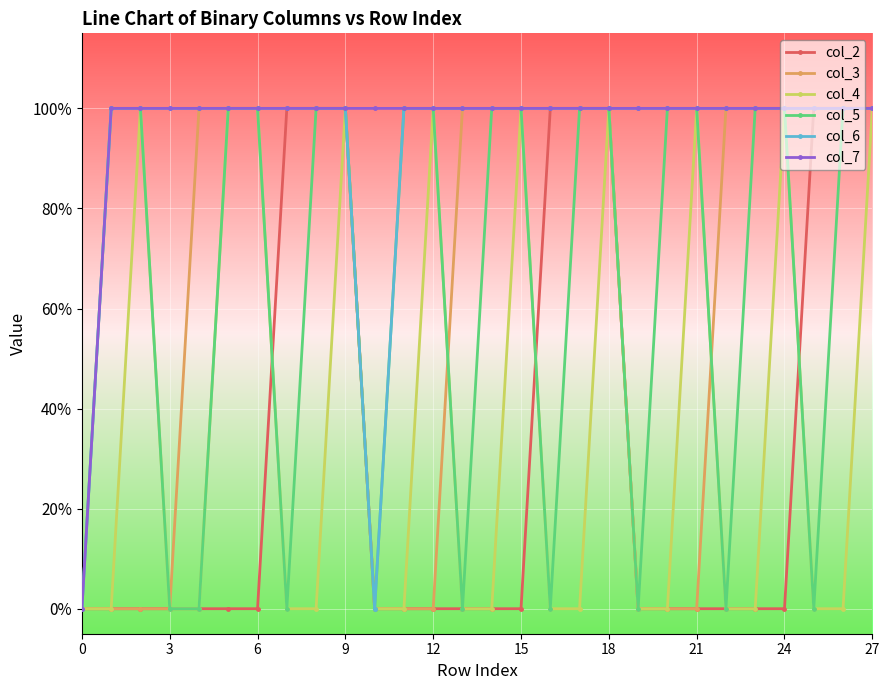

True or false: col_5 has more than 2 points higher than both neighbors.

False